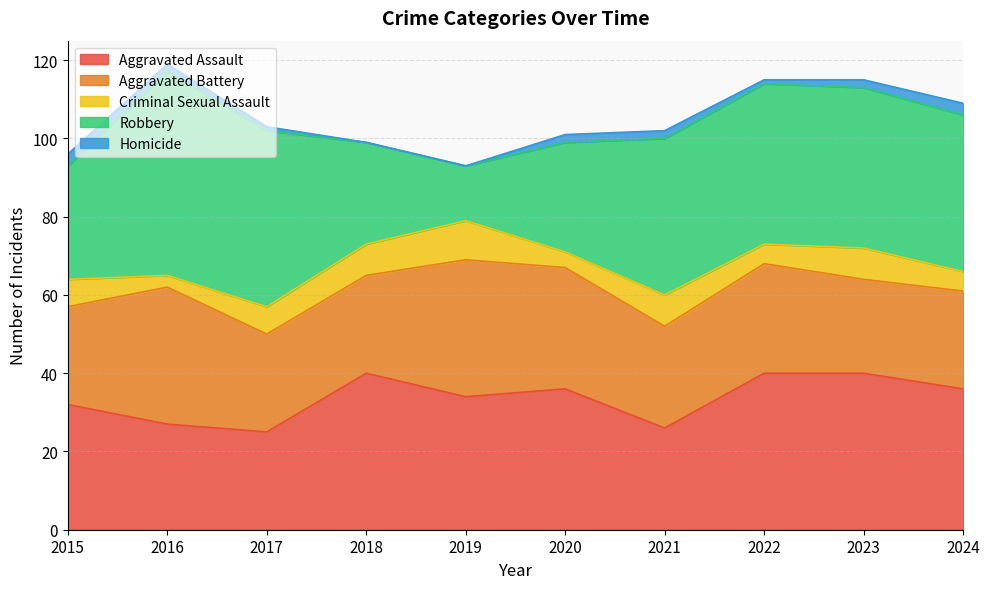

The Homicide series shows 1 at 2022. True or false?

True